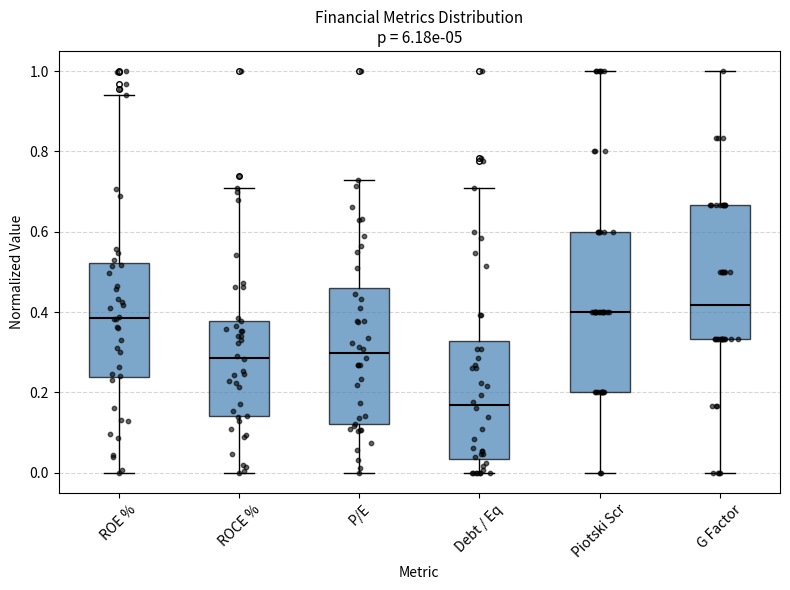

Where does the upper whisker of the box for ROCE % end on the y-axis? The values are not printed on the chart, so give them approximately, as read against the axis.

0.70